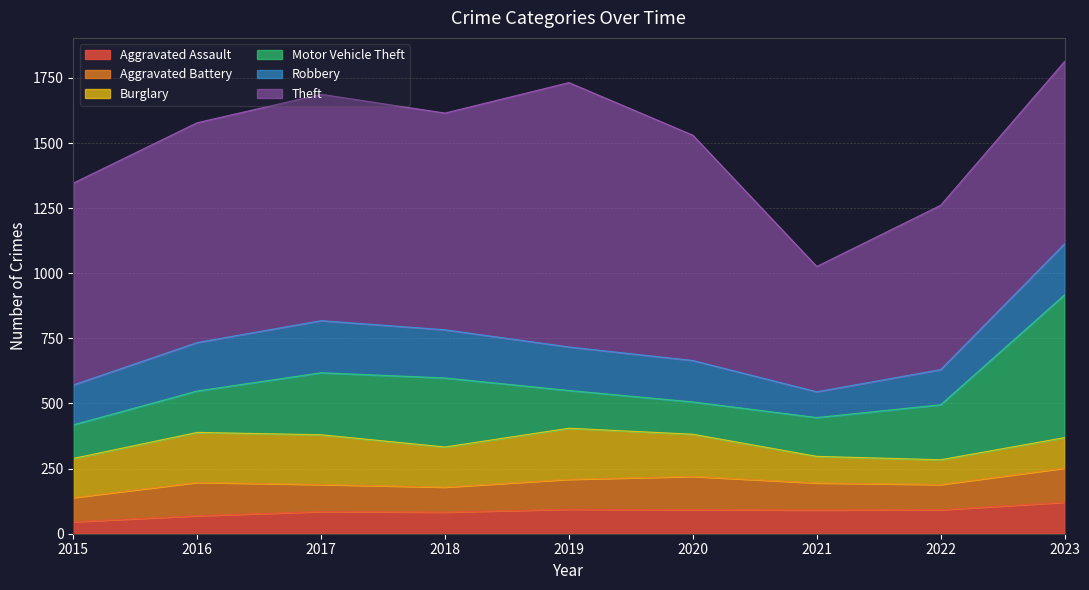

What is the value of the Robbery point at the 7th from the left?

99